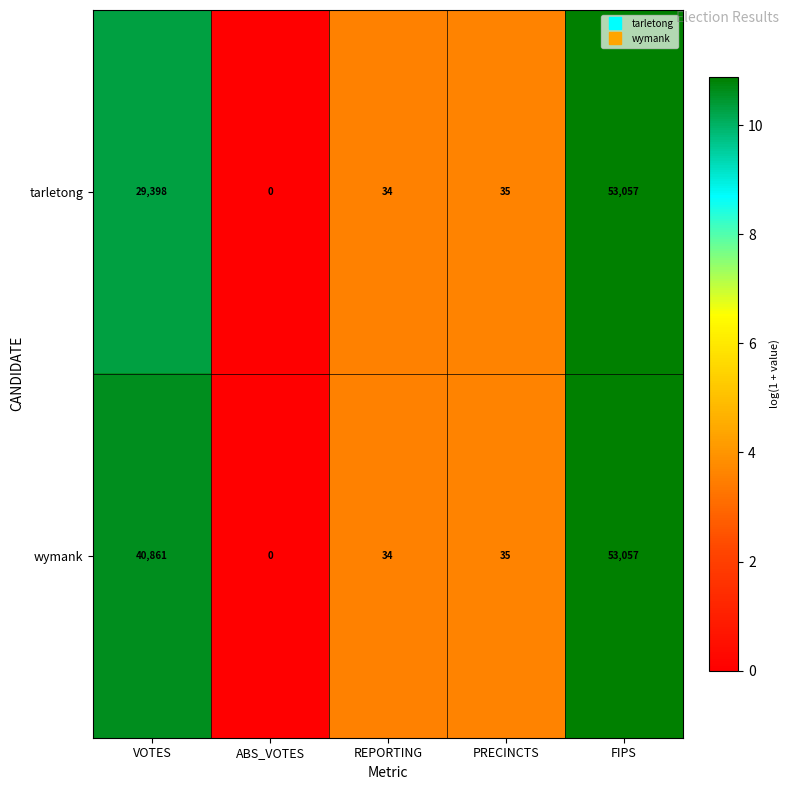

How many series are shown in this chart?

2